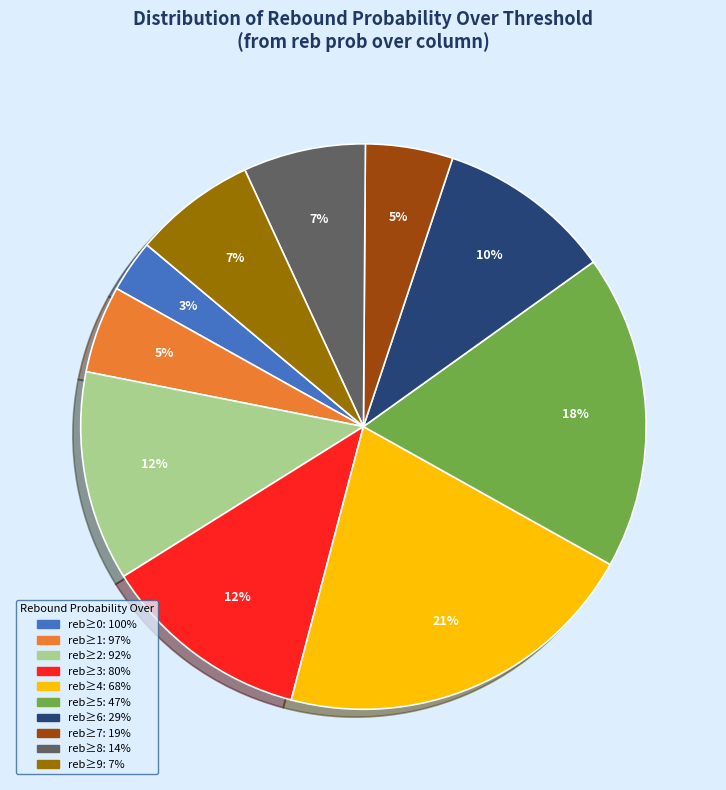

Is there a majority slice in this chart?

No